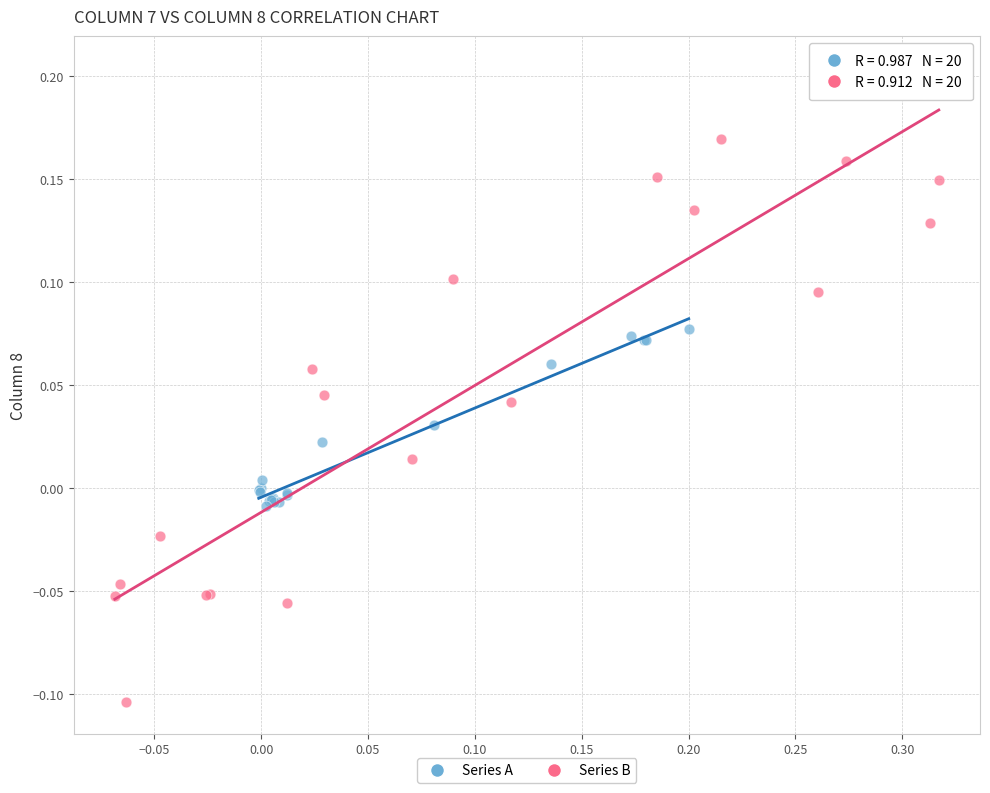

What are all the series names shown in the legend?

Series A, Series B